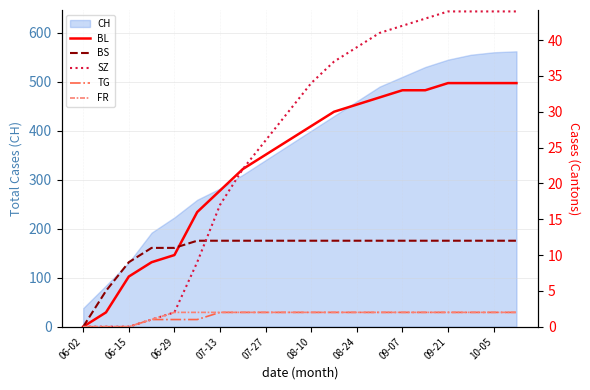

At which label does FR reach its minimum?

06-02